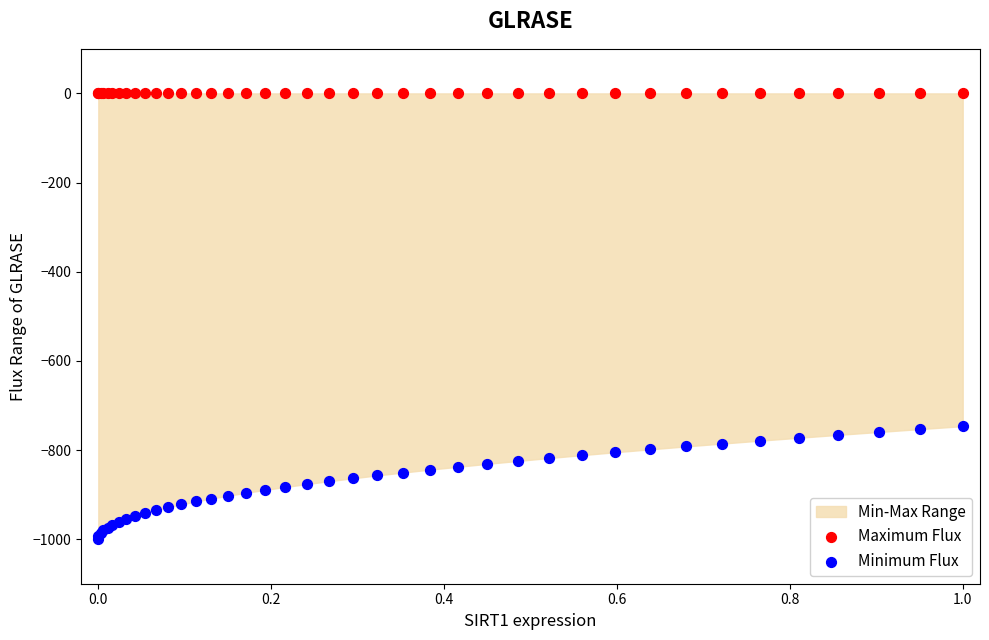

Which series reaches the maximum Y coordinate?

Maximum Flux